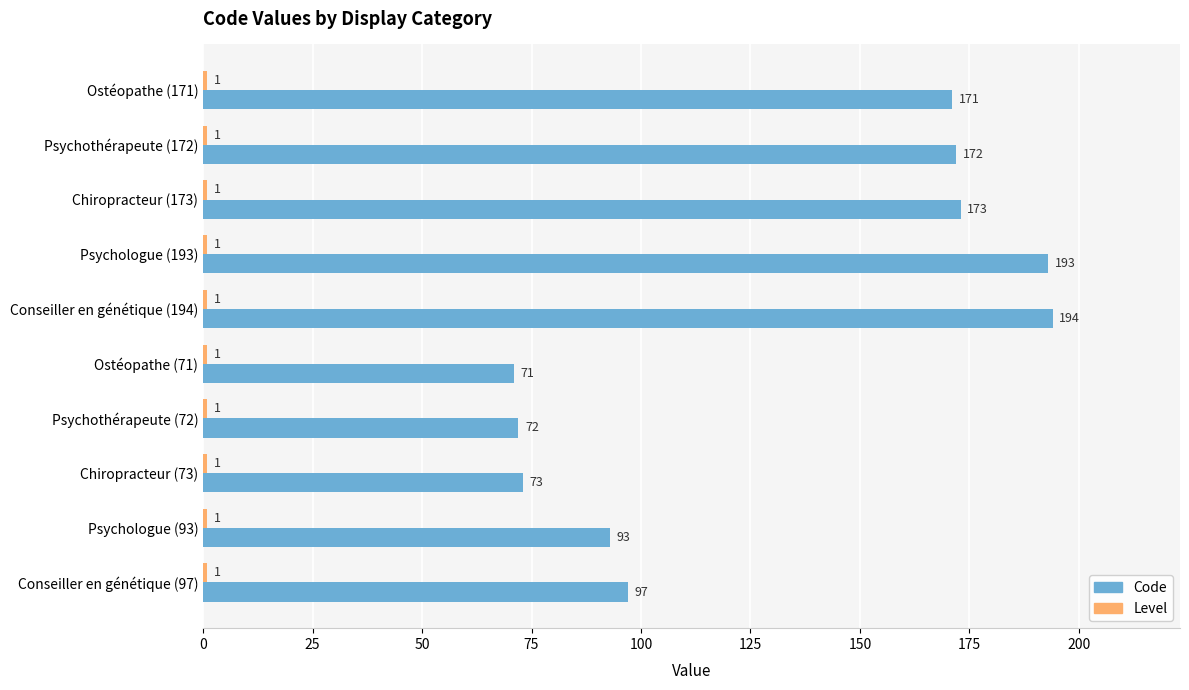

What is the difference between the highest and lowest values at Conseiller en génétique (194)?

193